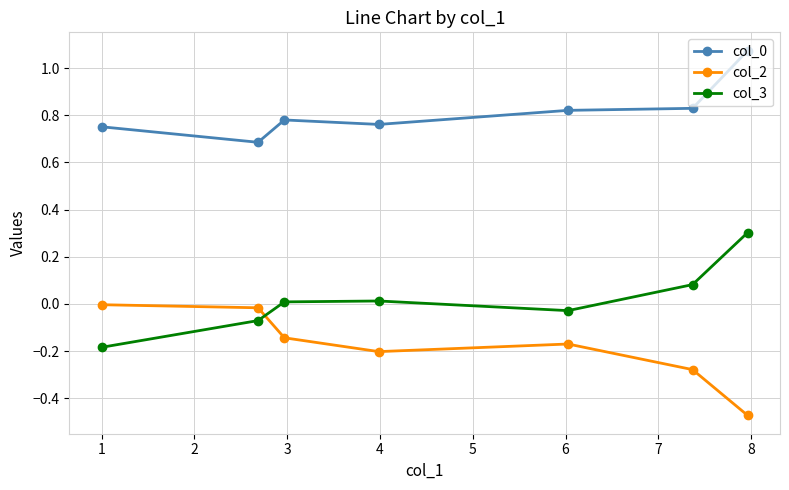

What is the sum of all col_2 values?

-1.3